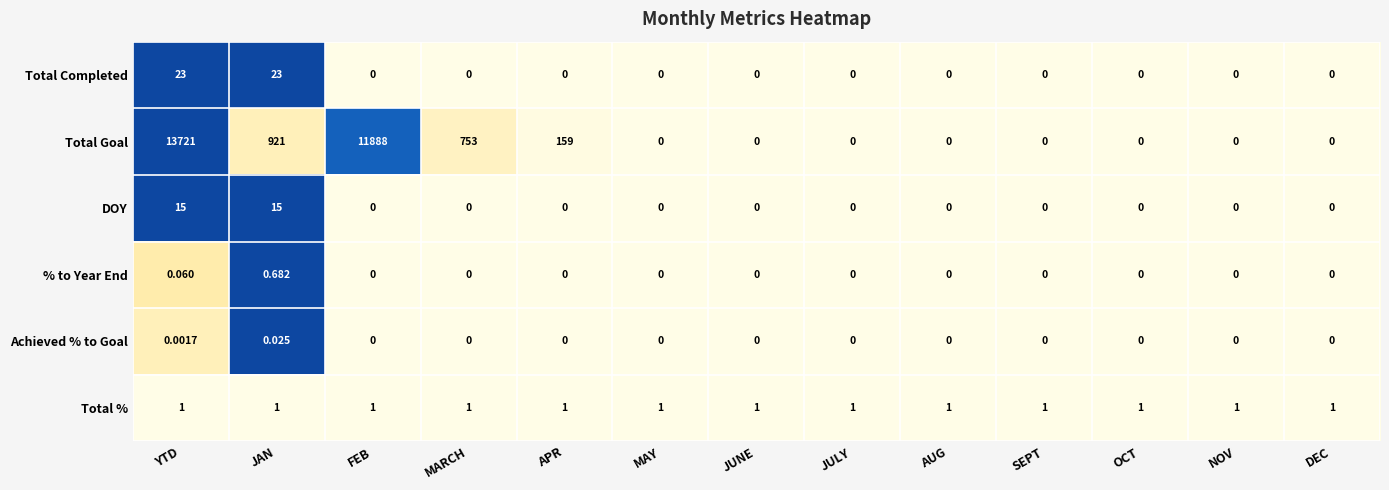

Which series has the widest spread of values?

Total Goal